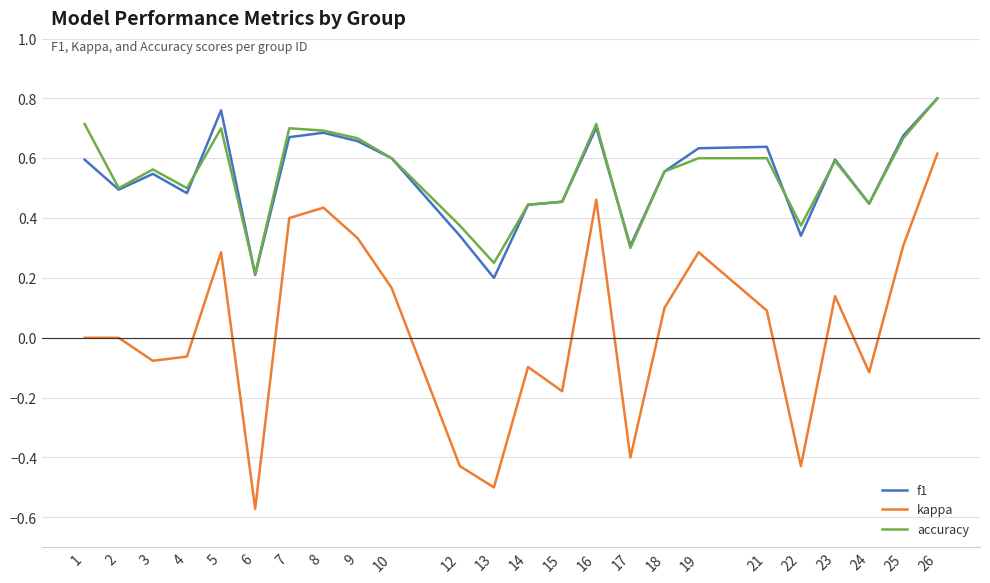

Count the number of data series in this chart.

3